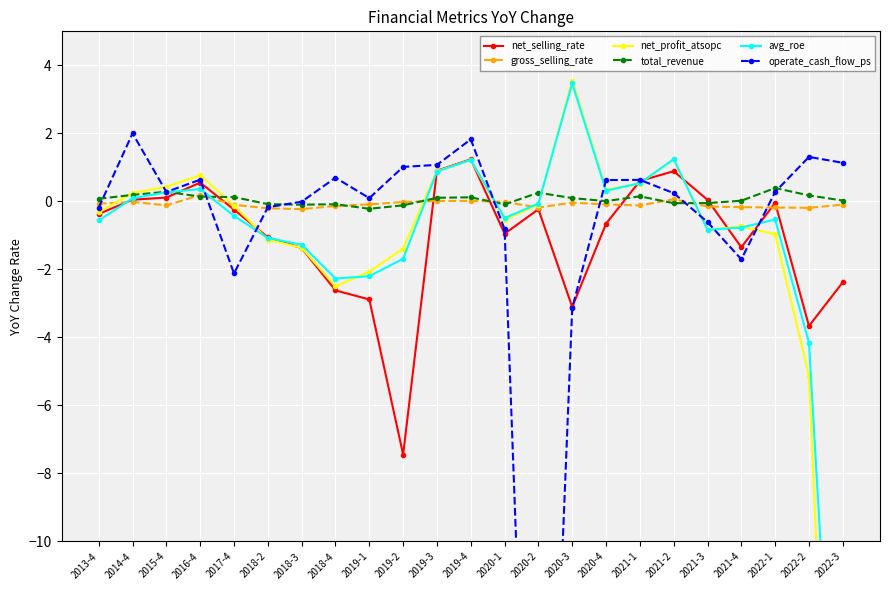

At which category is the sum across all series the highest?

2019-4